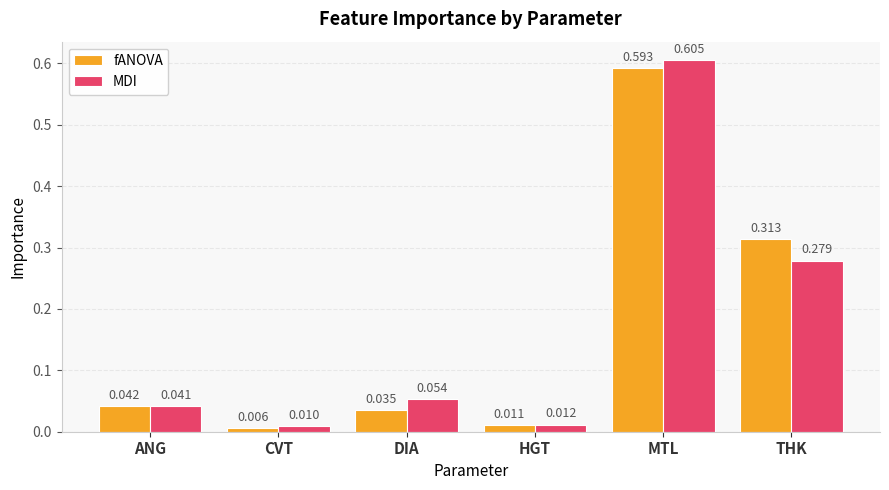

Is the value of MDI at DIA greater than the value of fANOVA at CVT?

Yes